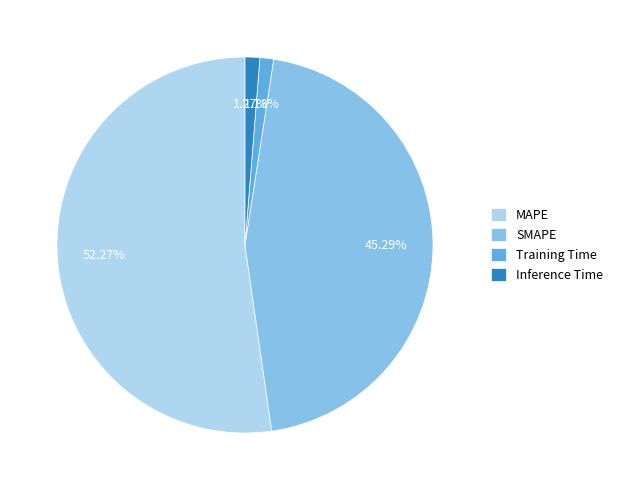

To the nearest percent, what percentage of the pie is Inference Time?

1%